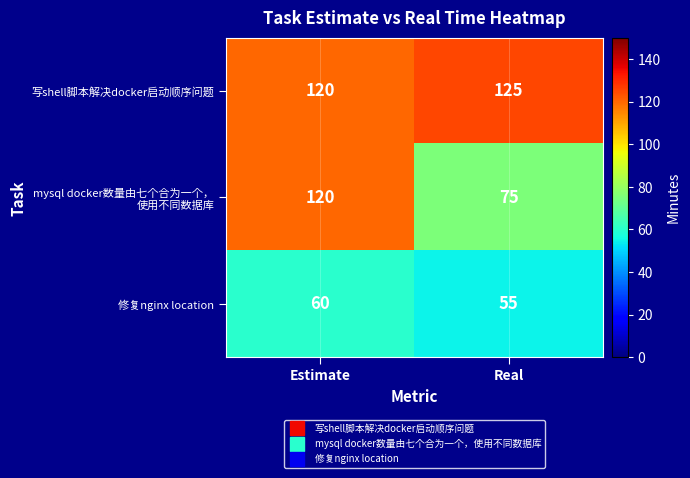

Count the number of data series in this chart.

3